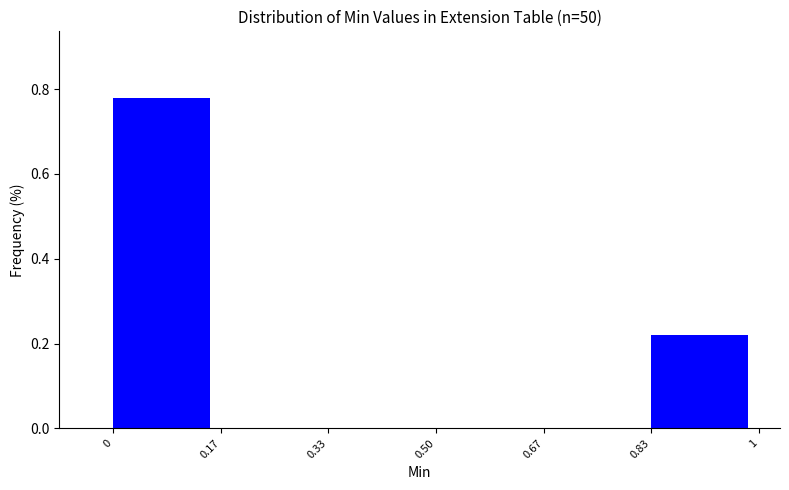

How tall is the bar that spans 0 to 0.17 on the x-axis? The values are not printed on the chart, so give them approximately, as read against the axis.

0.78